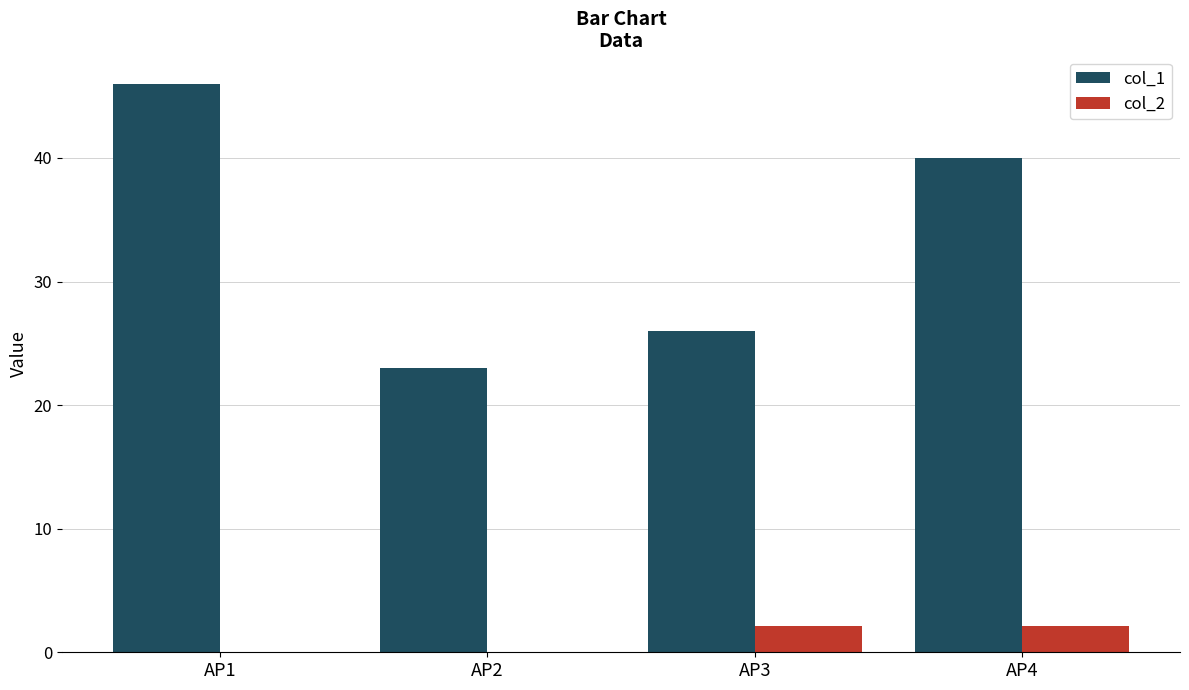

What is the maximum value for col_1?

46.0